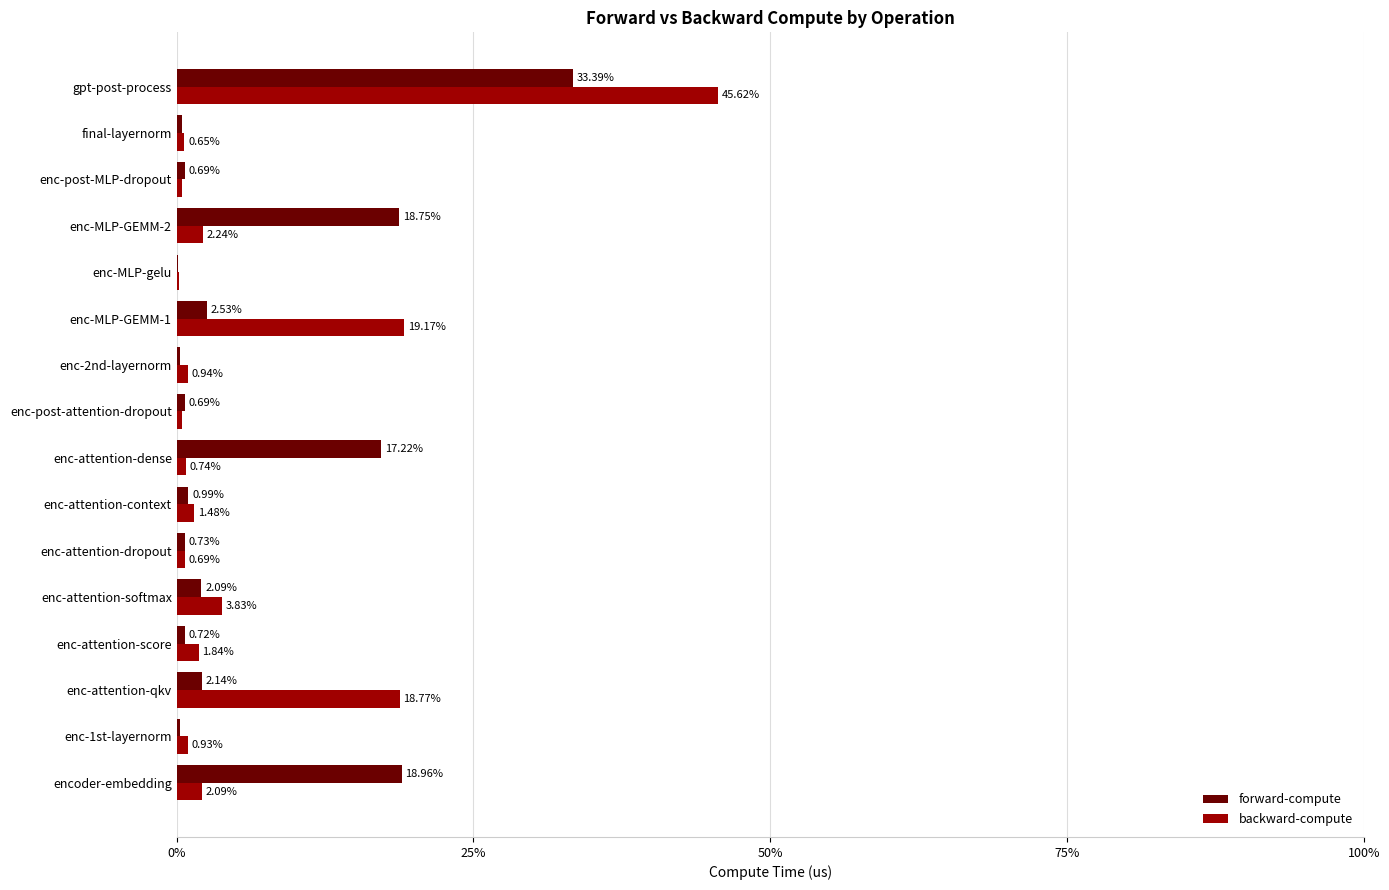

What is the sum of the backward-compute values at enc-2nd-layernorm and enc-MLP-GEMM-2?

3.2